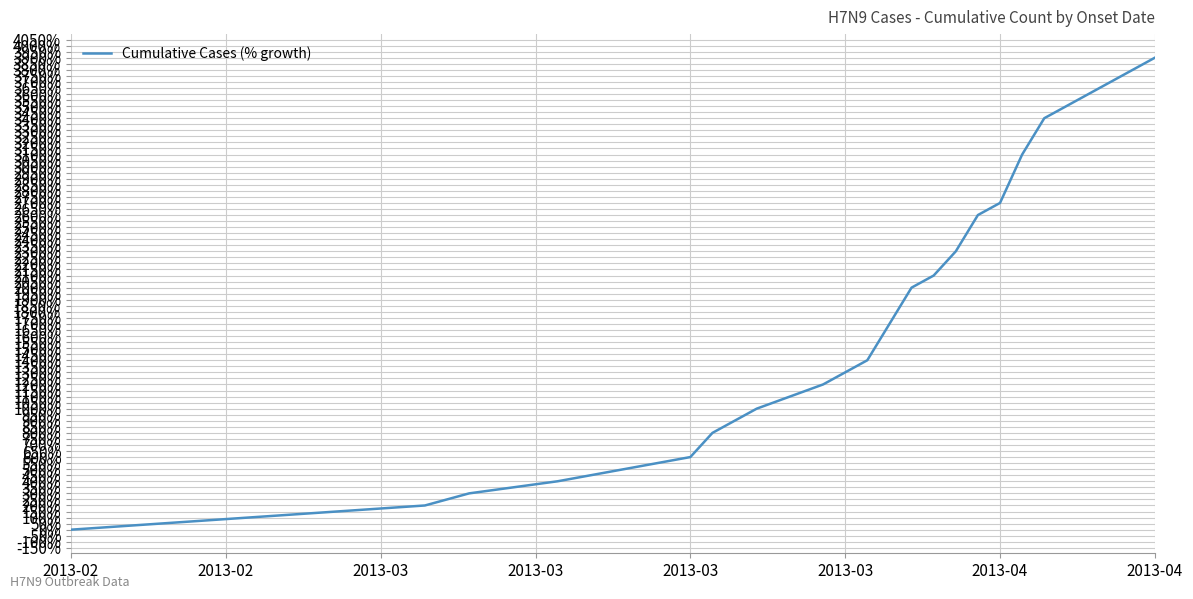

What is the maximum value shown in the chart?

3900